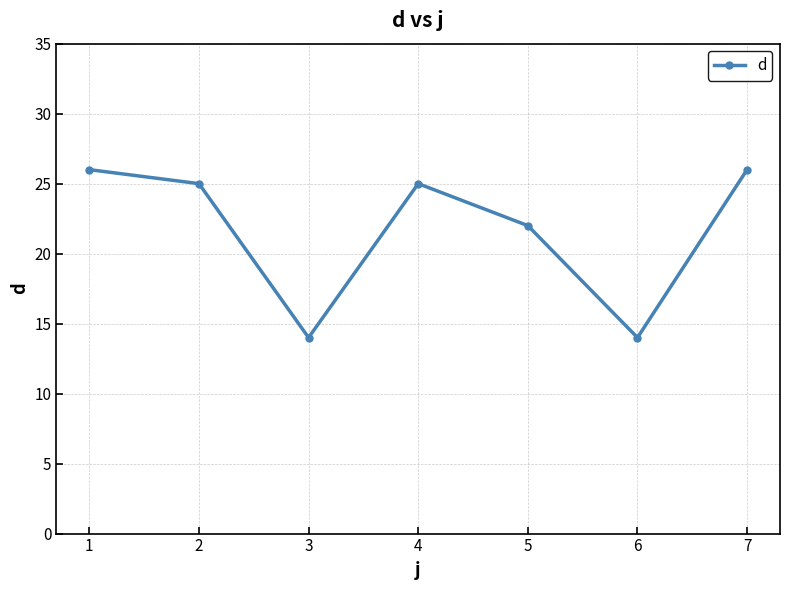

What is the value of the 1st point from the left?

26